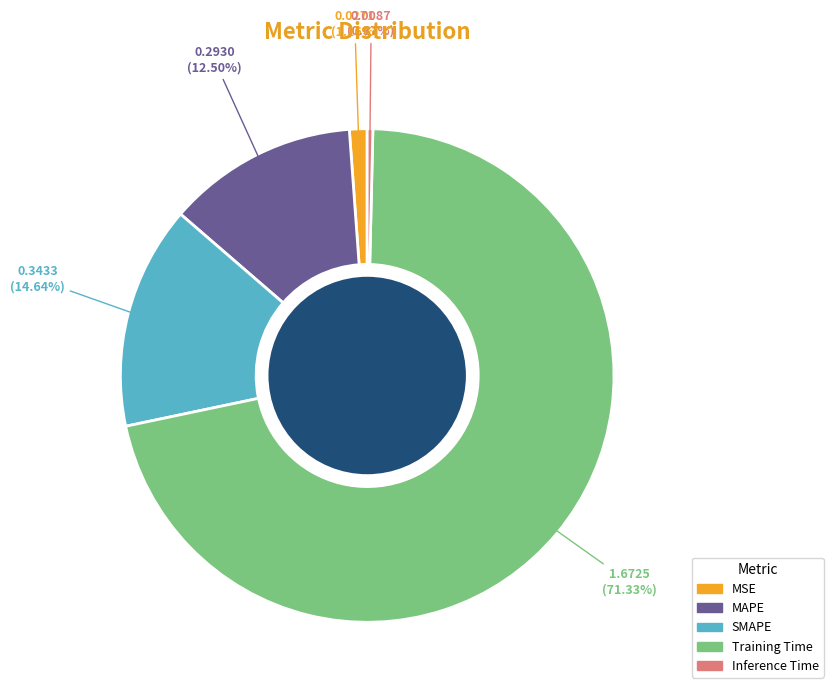

Combined, do Training Time and SMAPE account for over 50%?

Yes